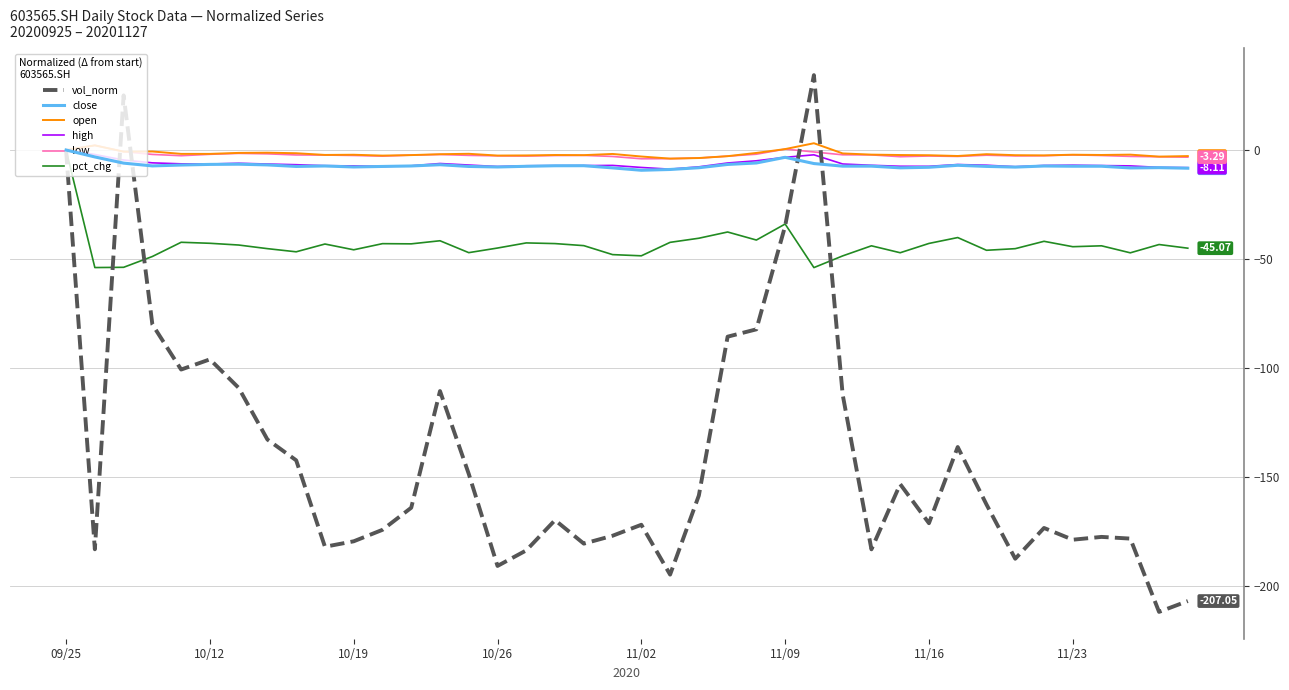

What is the sum of all open values?

-73.0